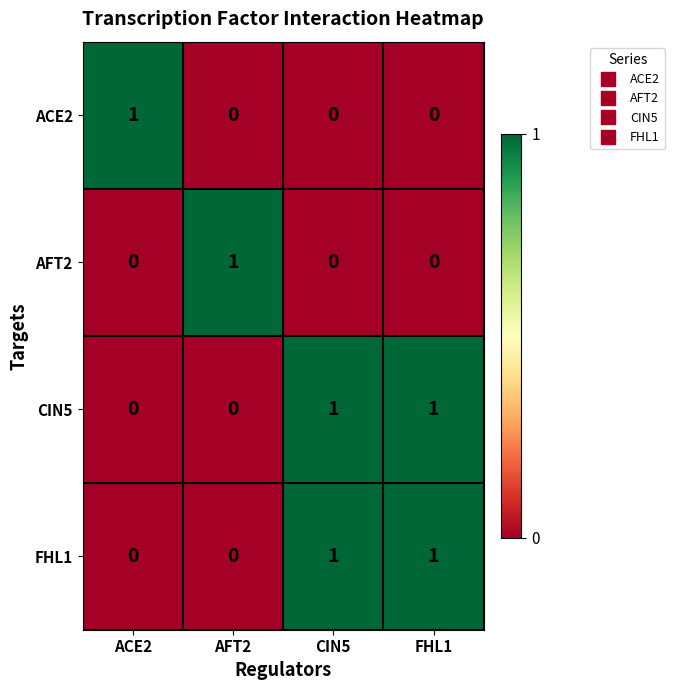

How many AFT2 values are between 0 and 1?

4